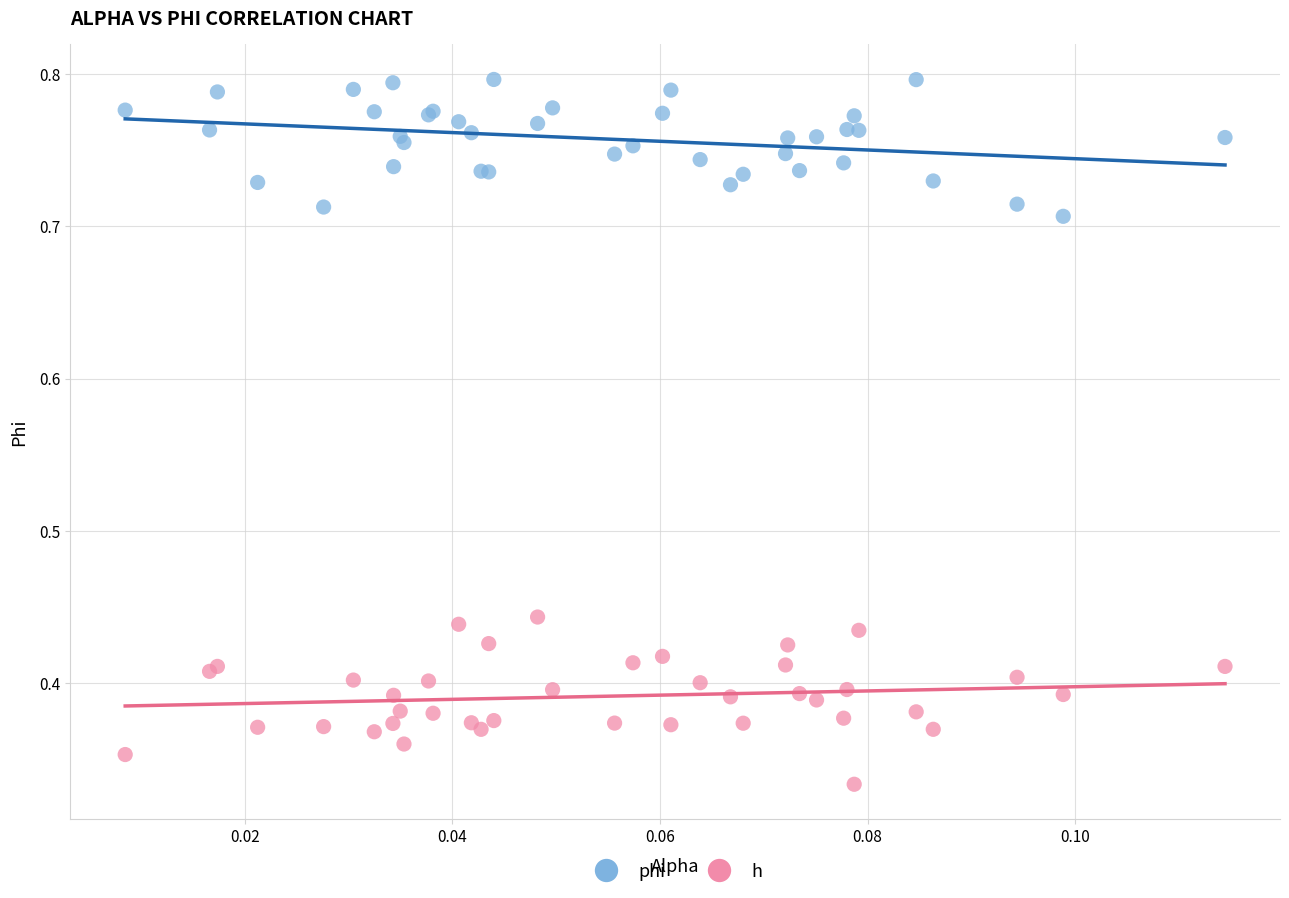

Which series reaches the maximum Y coordinate?

phi